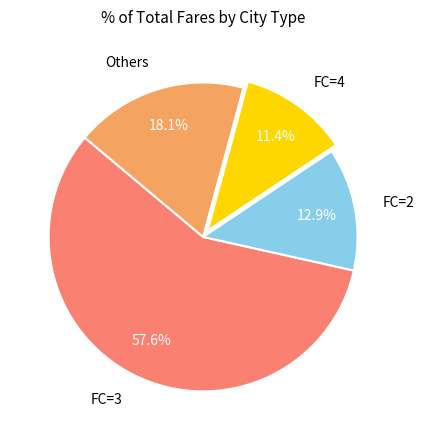

Which slice is the largest?

FC=3